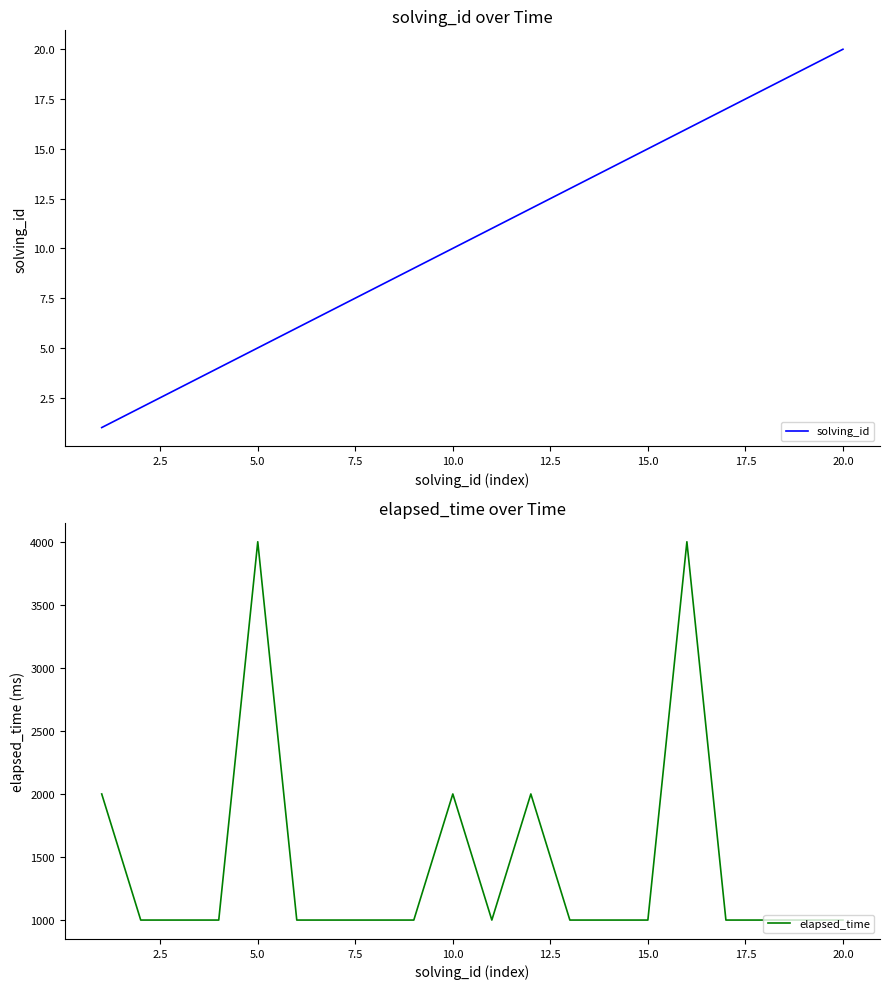

Which category has the highest value in the solving_id series?

20.0